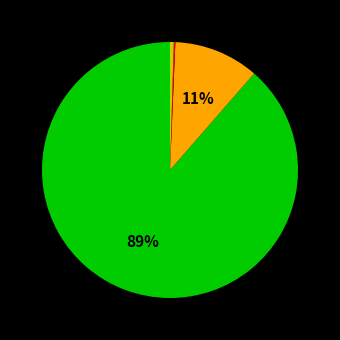

To the nearest percent, what is the average slice percentage?

25%